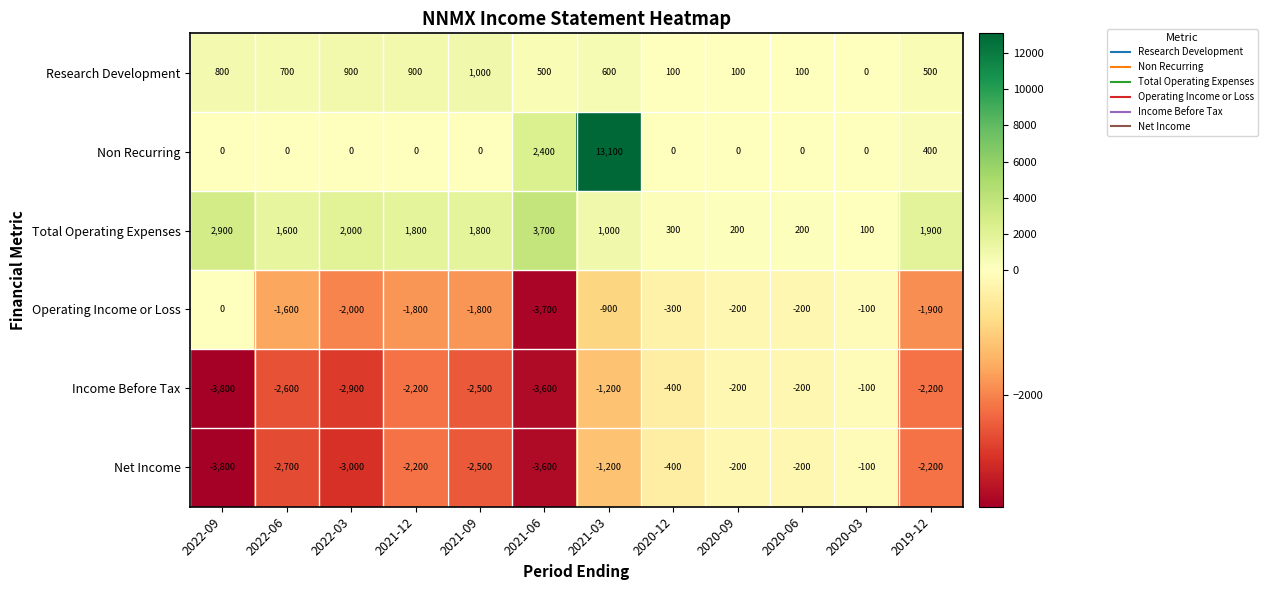

Count the number of data series in this chart.

6